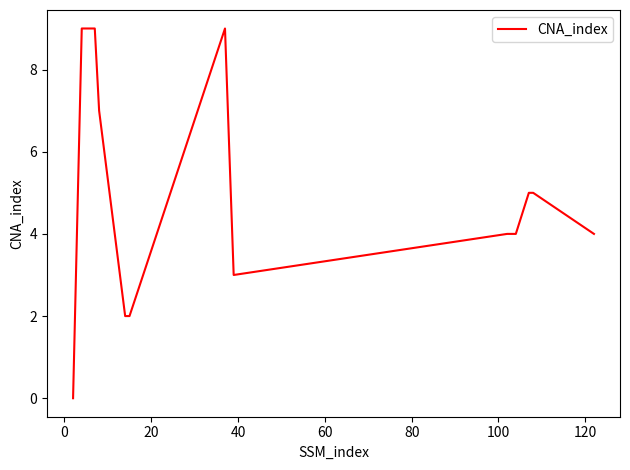

What is the difference between the maximum and minimum values?

9